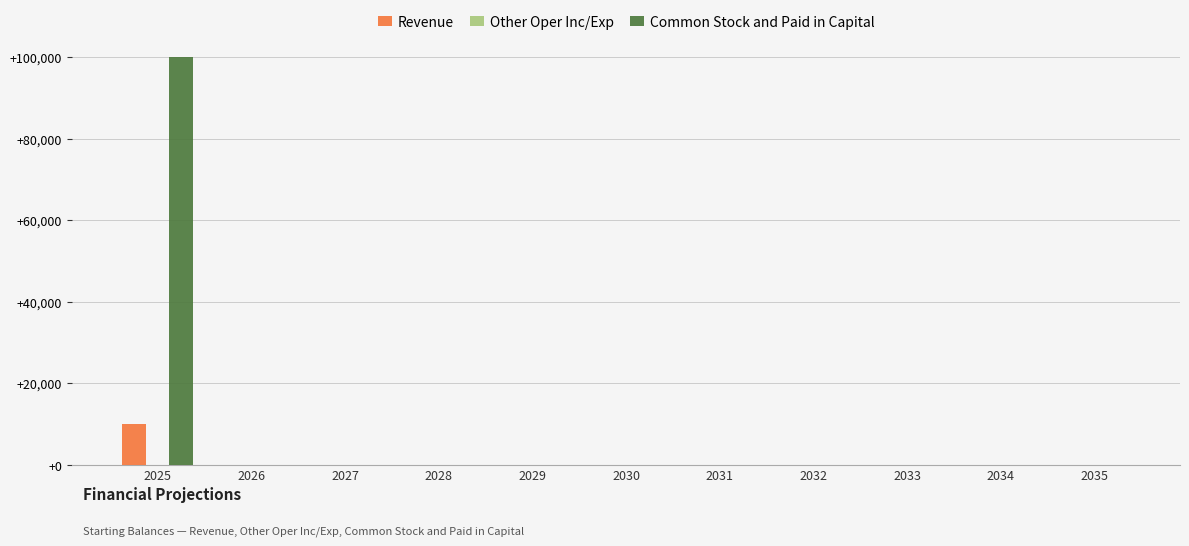

Reading left to right, transcribe all the data shown in this chart.

Revenue: 2025=10000	2026=0	2027=0	2028=0	2029=0	2030=0	2031=0	2032=0	2033=0	2034=0	2035=0
Common Stock and Paid in Capital: 2025=100000	2026=0	2027=0	2028=0	2029=0	2030=0	2031=0	2032=0	2033=0	2034=0	2035=0